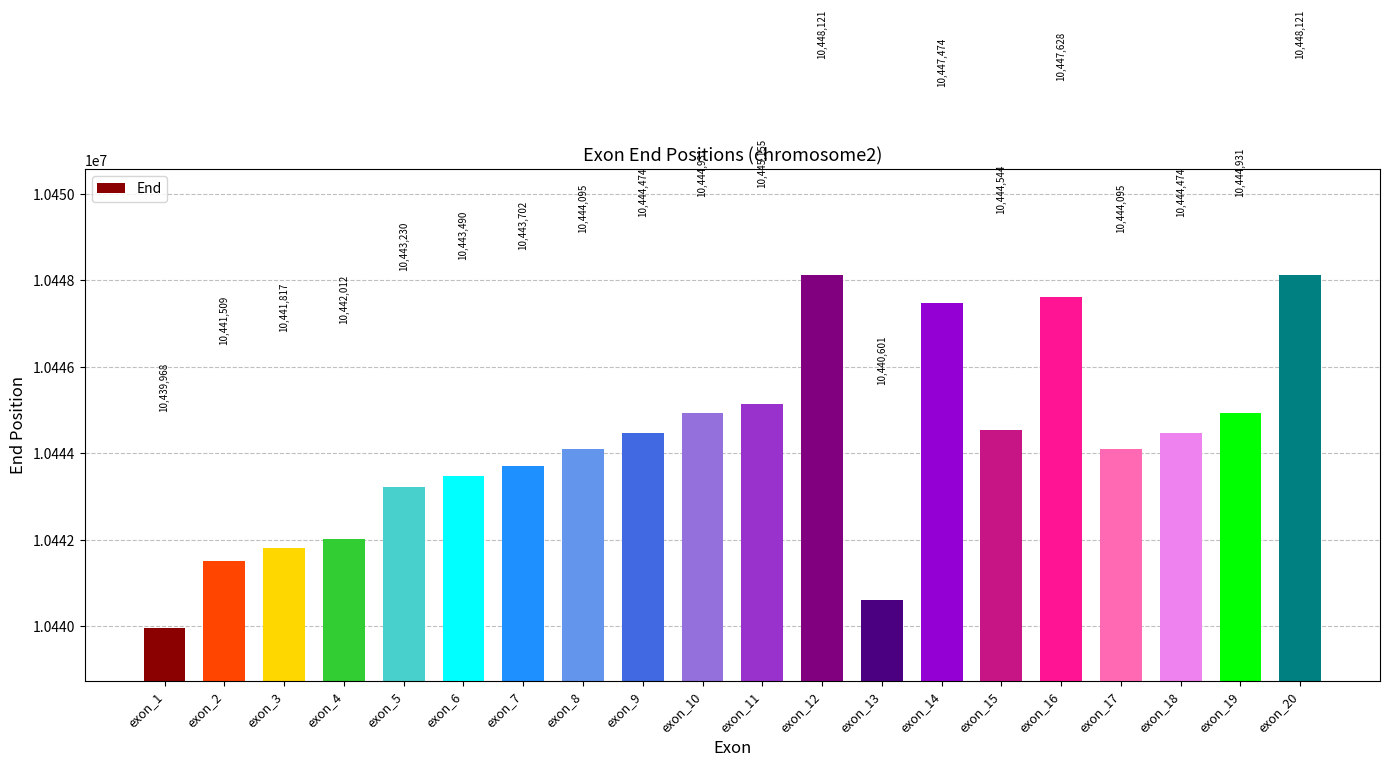

What value does the data have at exon_14, to the nearest 10?

10447470